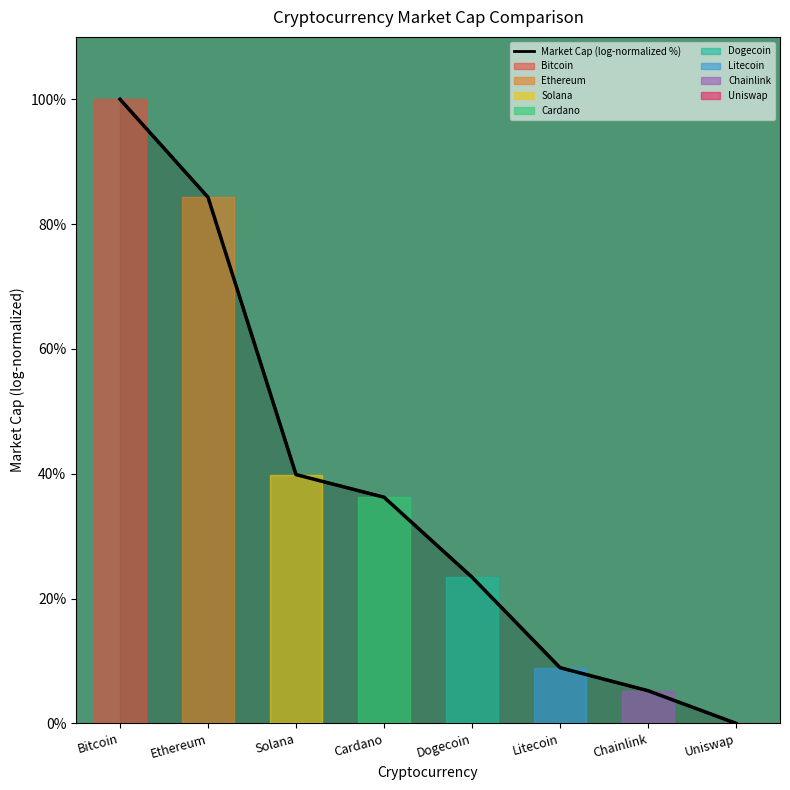

What position from the right is Solana?

6